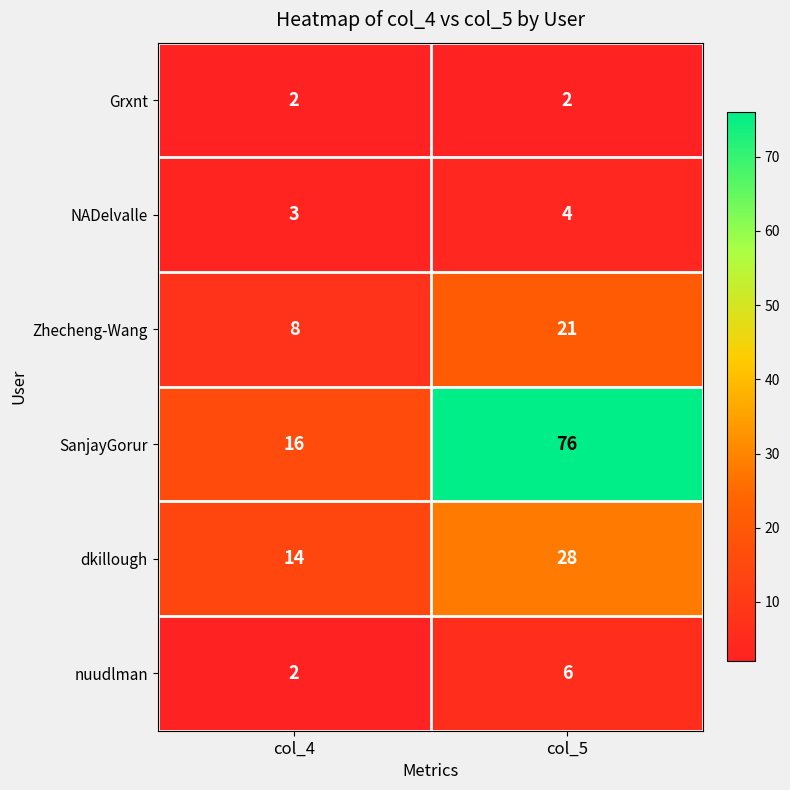

Which series changed the most between col_4 and col_5?

SanjayGorur